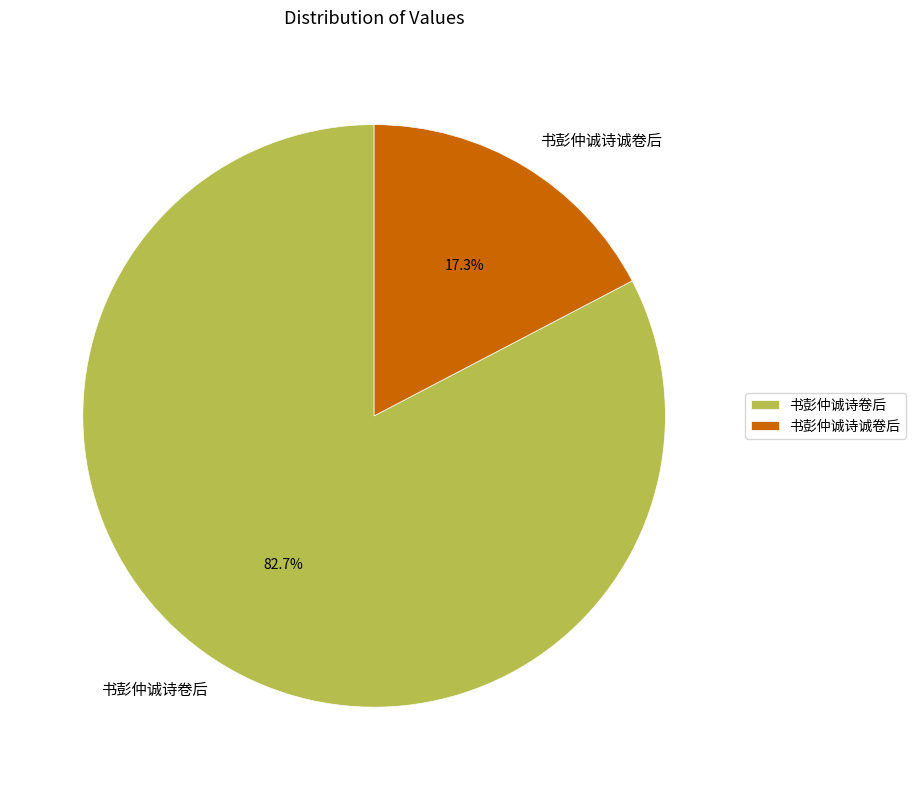

Combined, do 书彭仲诚诗卷后 and 书彭仲诚诗诚卷后 account for over 50%?

Yes